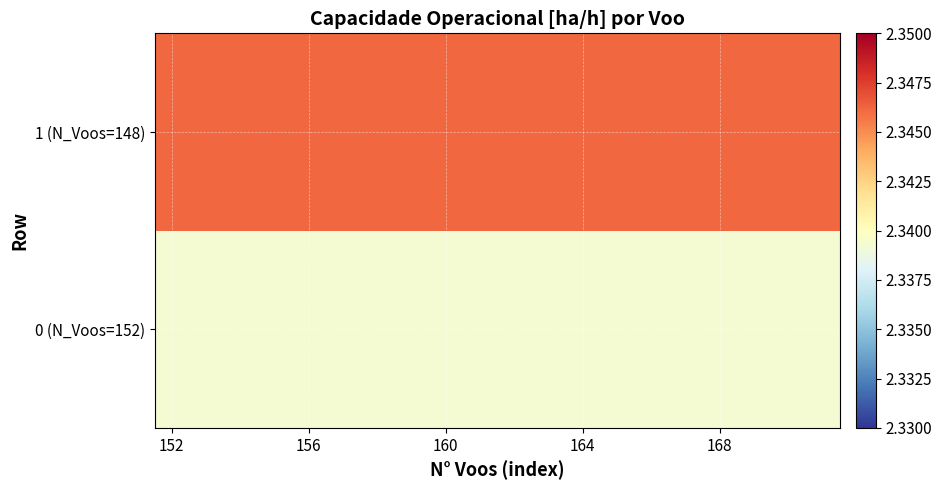

At which category does the chart reach its peak across all series?

152